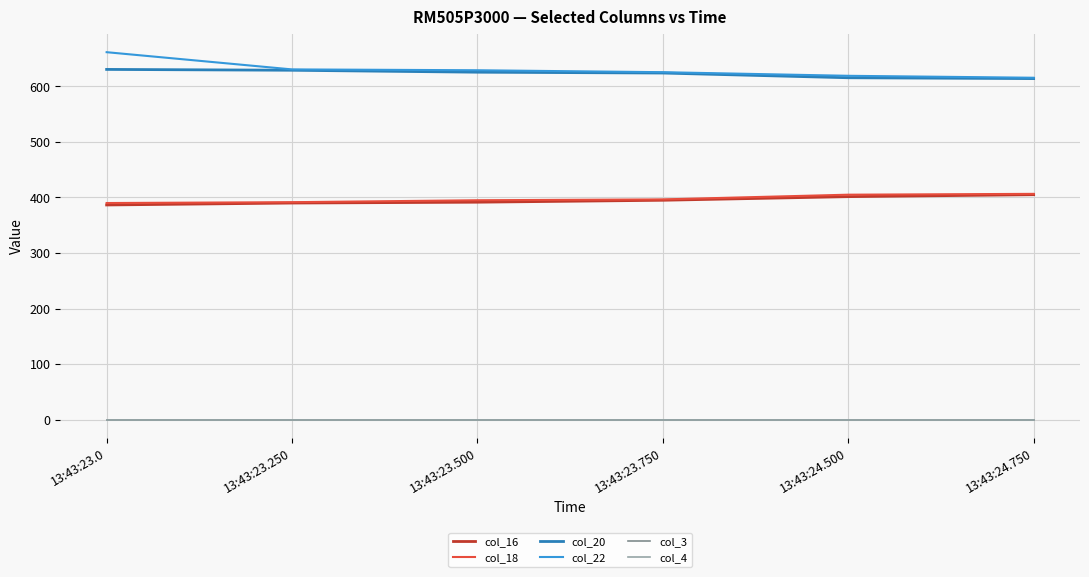

Reading left to right, what are all the values shown in this chart?

col_16: 386.5	390.0	391.5	395.0	401.5	405.0
col_18: 390.0	391.5	395.0	396.5	405.0	406.5
col_20: 630.5	629.0	625.5	624.0	615.5	614.0
col_22: 661.5	630.5	629.0	625.5	619.0	615.5
col_3: 0.0	0.0	0.0	0.0	0.0	0.0
col_4: 0.0	0.0	0.0	0.0	0.0	0.0